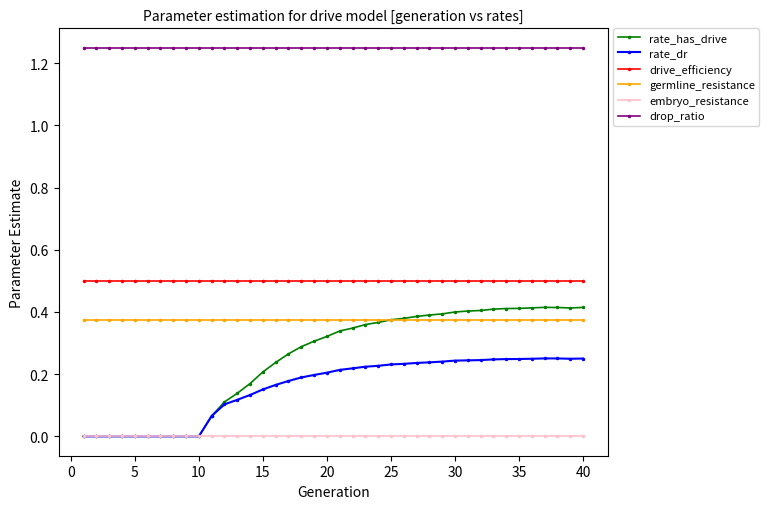

True or false: embryo_resistance and germline_resistance intersect in this chart.

False